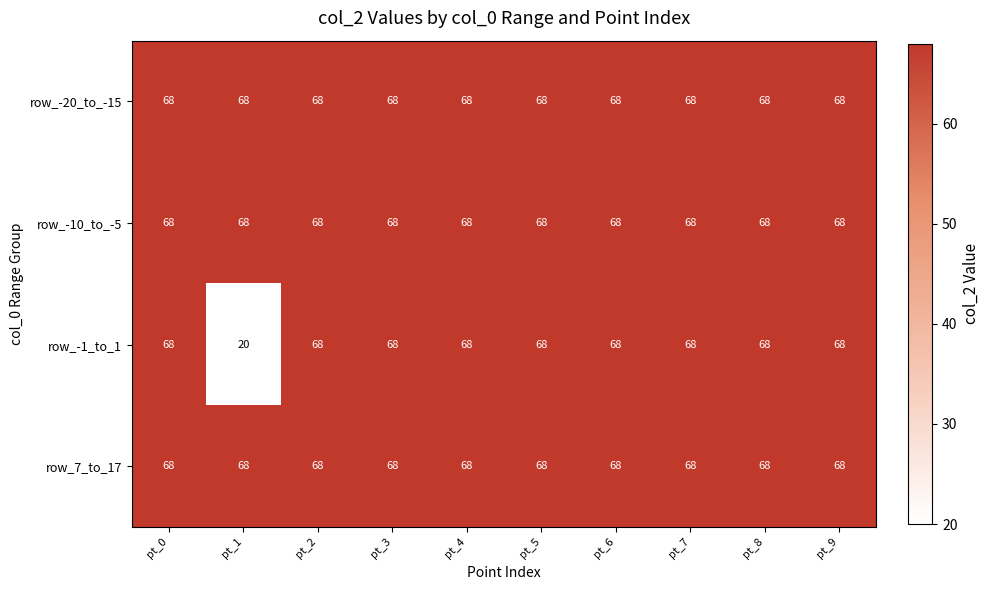

At how many categories does at least one series exceed 61?

10